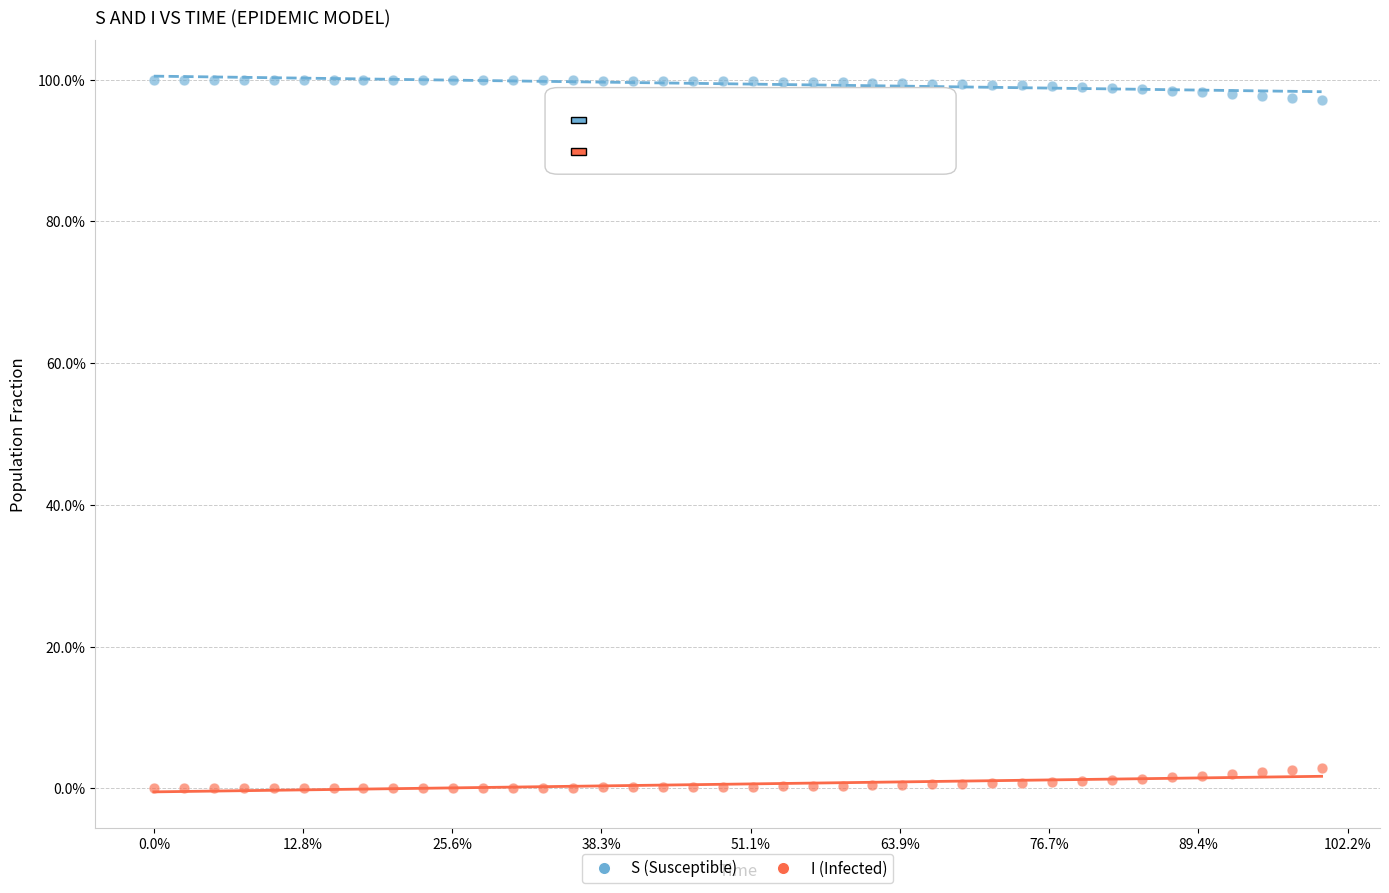

What are all the series names shown in the legend?

S (Susceptible), I (Infected)